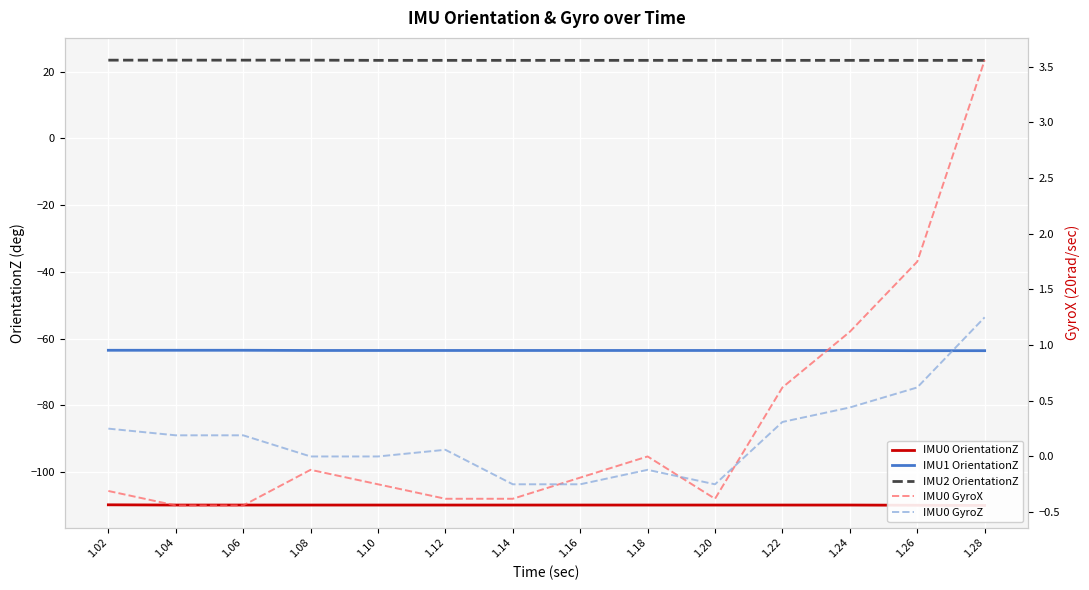

Reading left to right, transcribe all the data shown in this chart.

IMU0 OrientationZ: 1.02=-109.8	1.04=-109.9	1.06=-109.9	1.08=-109.9	1.10=-109.9	1.12=-109.9	1.14=-109.9	1.16=-109.9	1.18=-109.9	1.20=-109.9	1.22=-109.9	1.24=-109.9	1.26=-109.9	1.28=-110.0
IMU1 OrientationZ: 1.02=-63.5	1.04=-63.5	1.06=-63.5	1.08=-63.6	1.10=-63.6	1.12=-63.6	1.14=-63.6	1.16=-63.6	1.18=-63.6	1.20=-63.6	1.22=-63.6	1.24=-63.6	1.26=-63.6	1.28=-63.6
IMU2 OrientationZ: 1.02=23.4	1.04=23.4	1.06=23.4	1.08=23.4	1.10=23.4	1.12=23.4	1.14=23.4	1.16=23.4	1.18=23.4	1.20=23.4	1.22=23.4	1.24=23.4	1.26=23.4	1.28=23.4
IMU0 GyroX: 1.02=-0.3	1.04=-0.4	1.06=-0.4	1.08=-0.1	1.10=-0.2	1.12=-0.4	1.14=-0.4	1.16=-0.2	1.18=0.0	1.20=-0.4	1.22=0.6	1.24=1.1	1.26=1.8	1.28=3.6
IMU0 GyroZ: 1.02=0.2	1.04=0.2	1.06=0.2	1.08=0.0	1.10=0.0	1.12=0.1	1.14=-0.2	1.16=-0.2	1.18=-0.1	1.20=-0.2	1.22=0.3	1.24=0.4	1.26=0.6	1.28=1.2